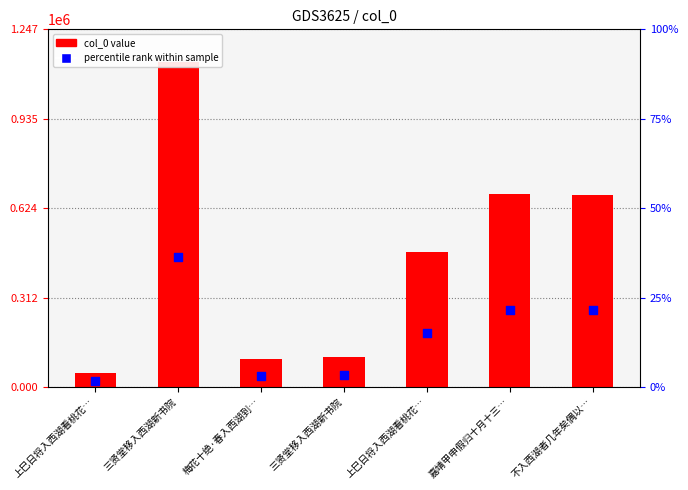

Which series has the largest total across all categories?

col_0 value